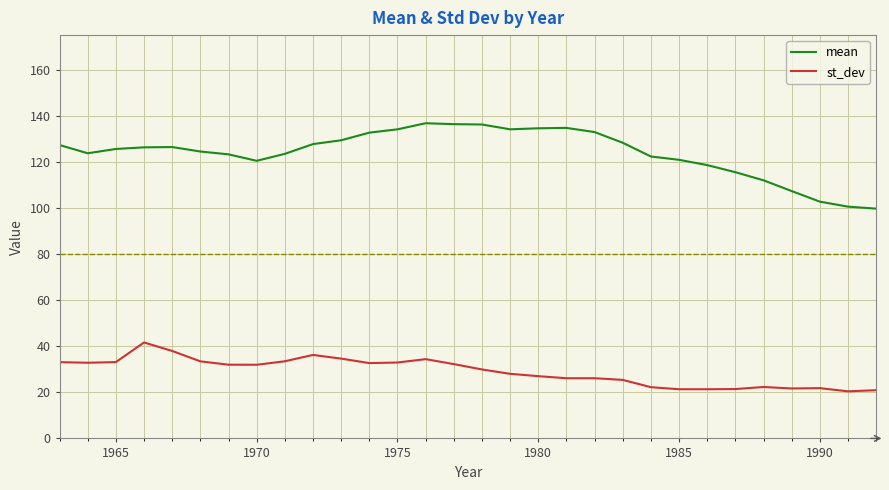

True or false: st_dev and mean cross at least once.

False